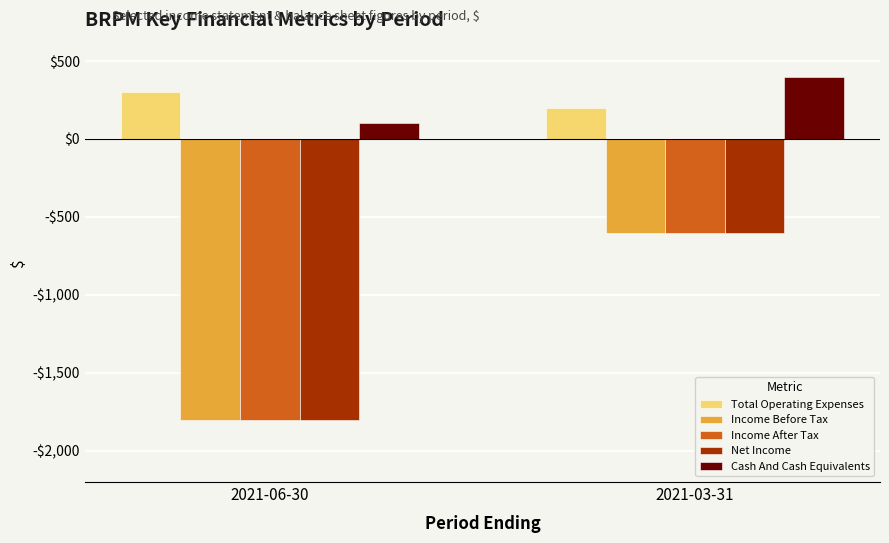

Does the chart contain any negative values?

Yes